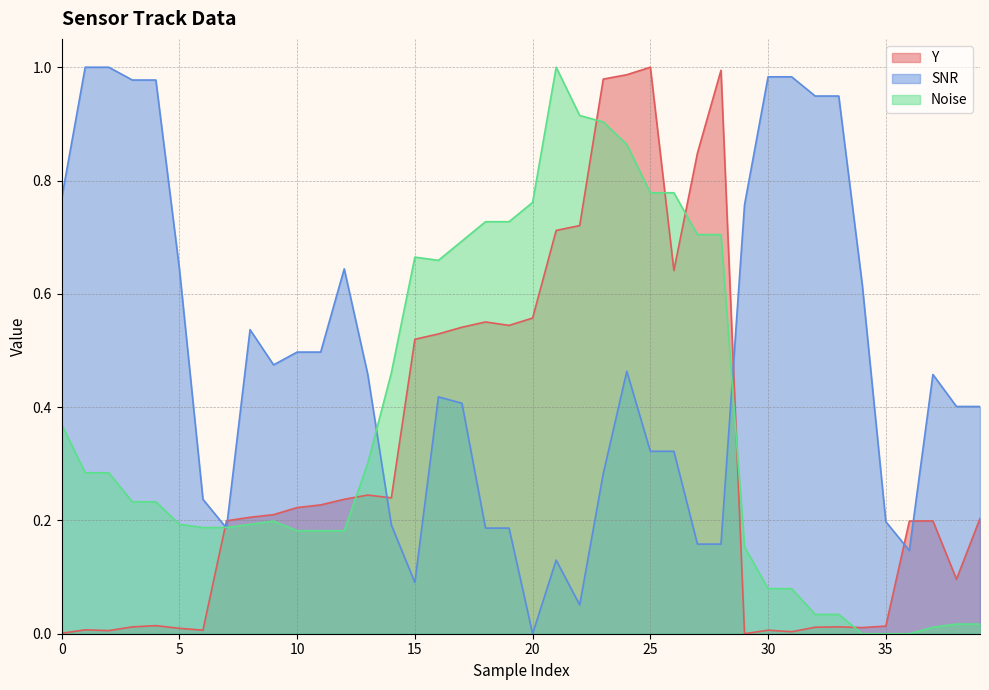

Between 30 and 37, which is larger?

37